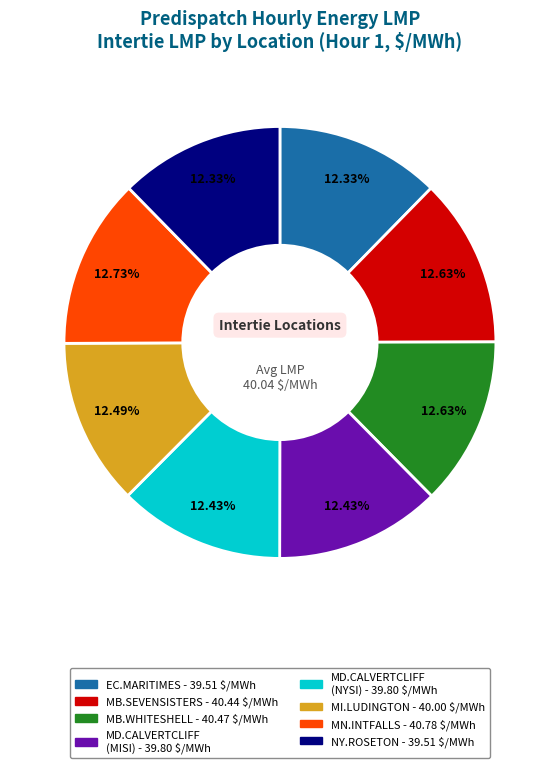

Is there a majority slice in this chart?

No